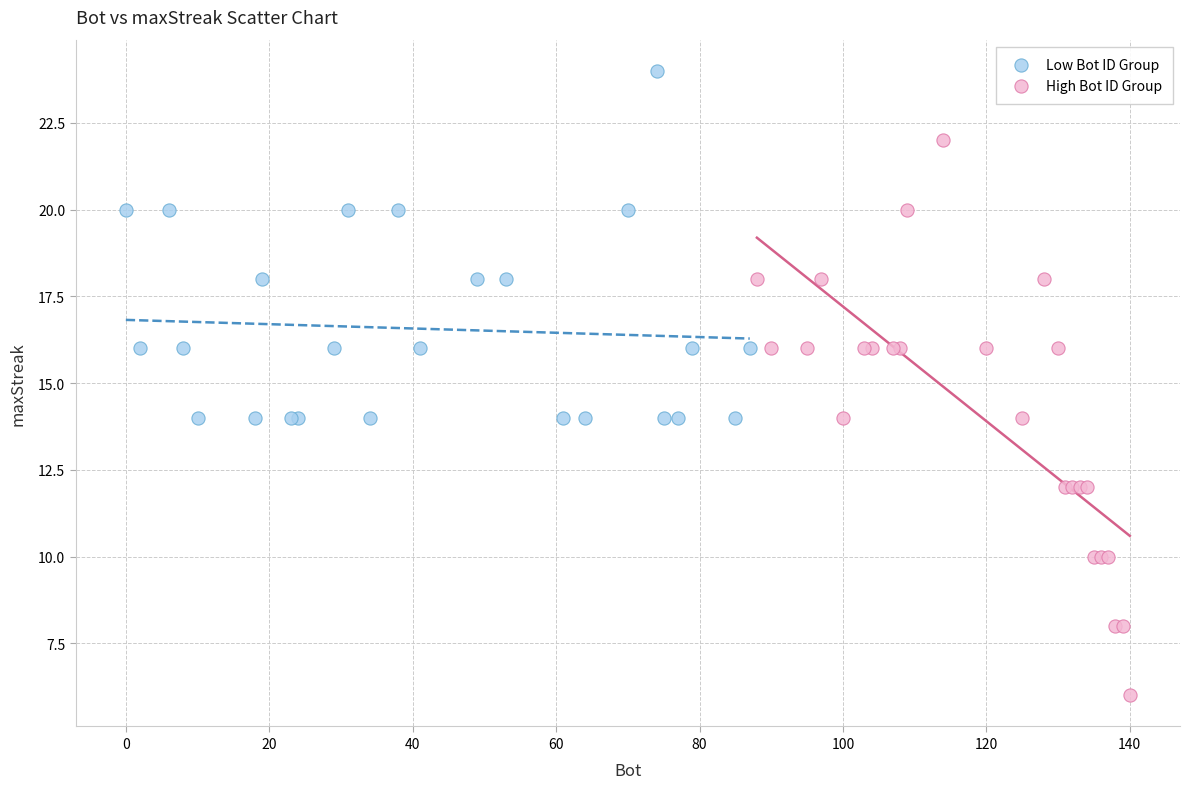

What are all the series names shown in the legend?

Low Bot ID Group, High Bot ID Group